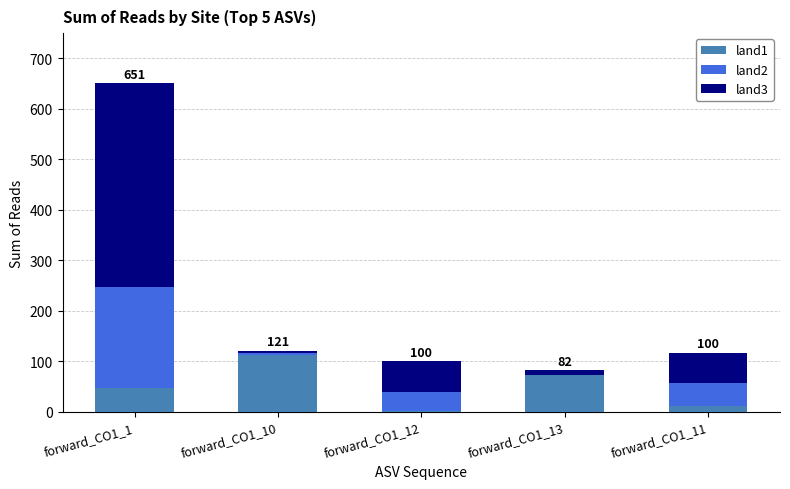

At which category is the sum across all series the highest?

forward_CO1_1